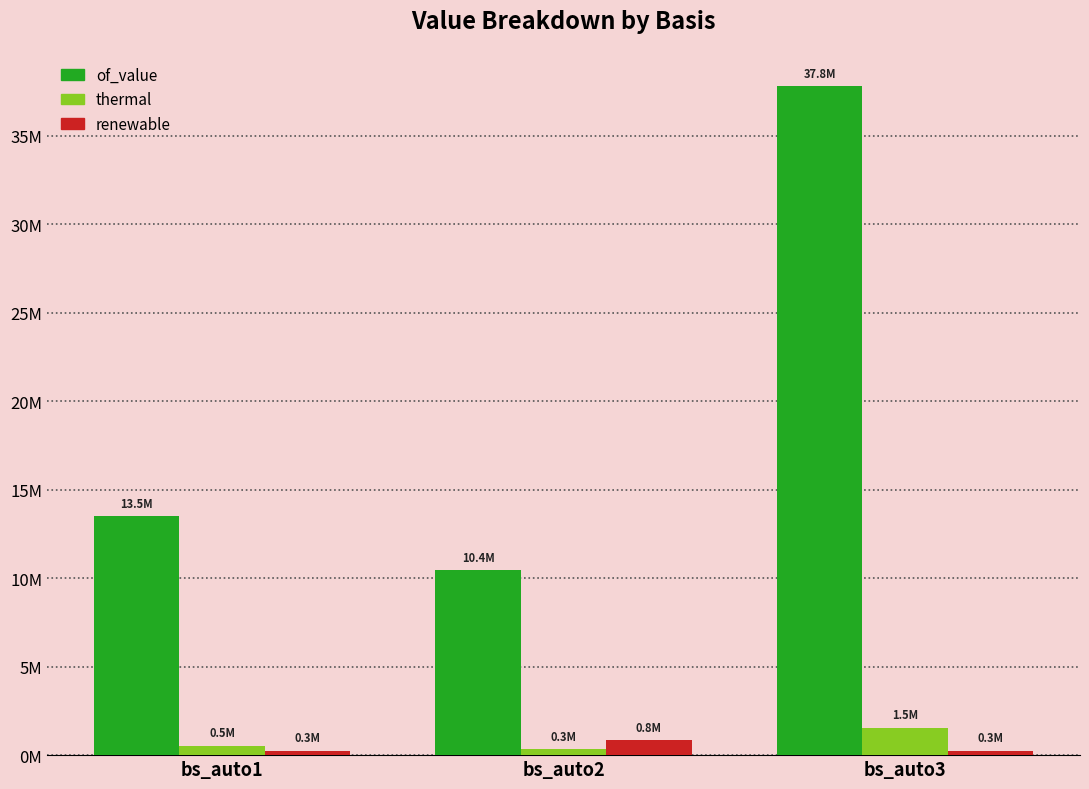

List the labels in order of of_value value, largest first.

bs_auto3, bs_auto1, bs_auto2